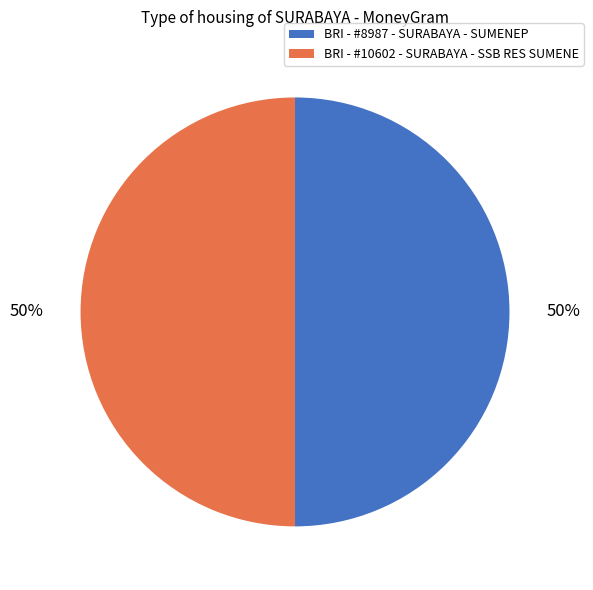

Approximately how many times larger is the value at BRI - #10602 - SURABAYA - SSB RES SUMENE compared to BRI - #8987 - SURABAYA - SUMENEP?

1.0